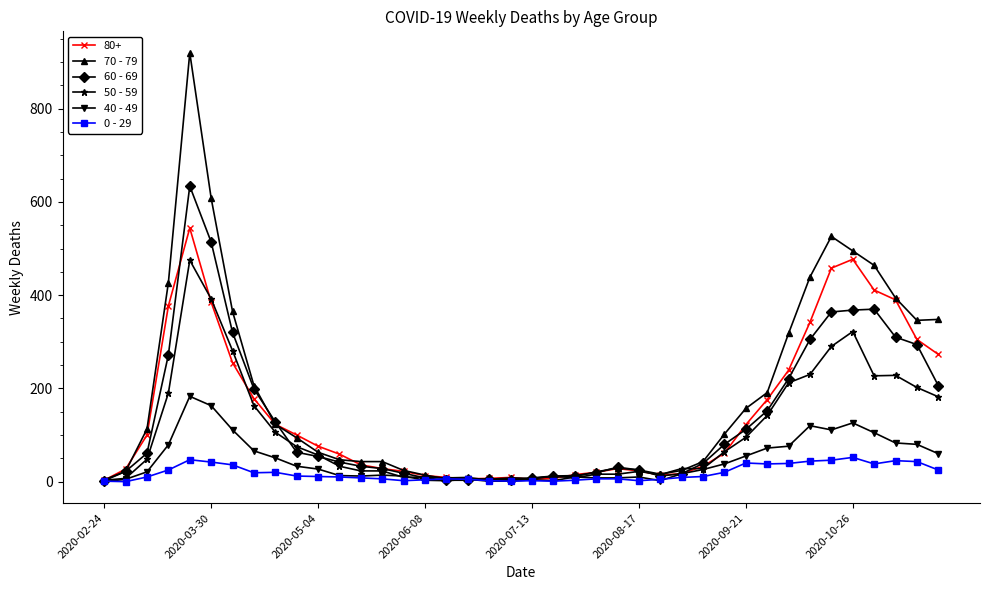

What is the maximum value shown in the chart?

920